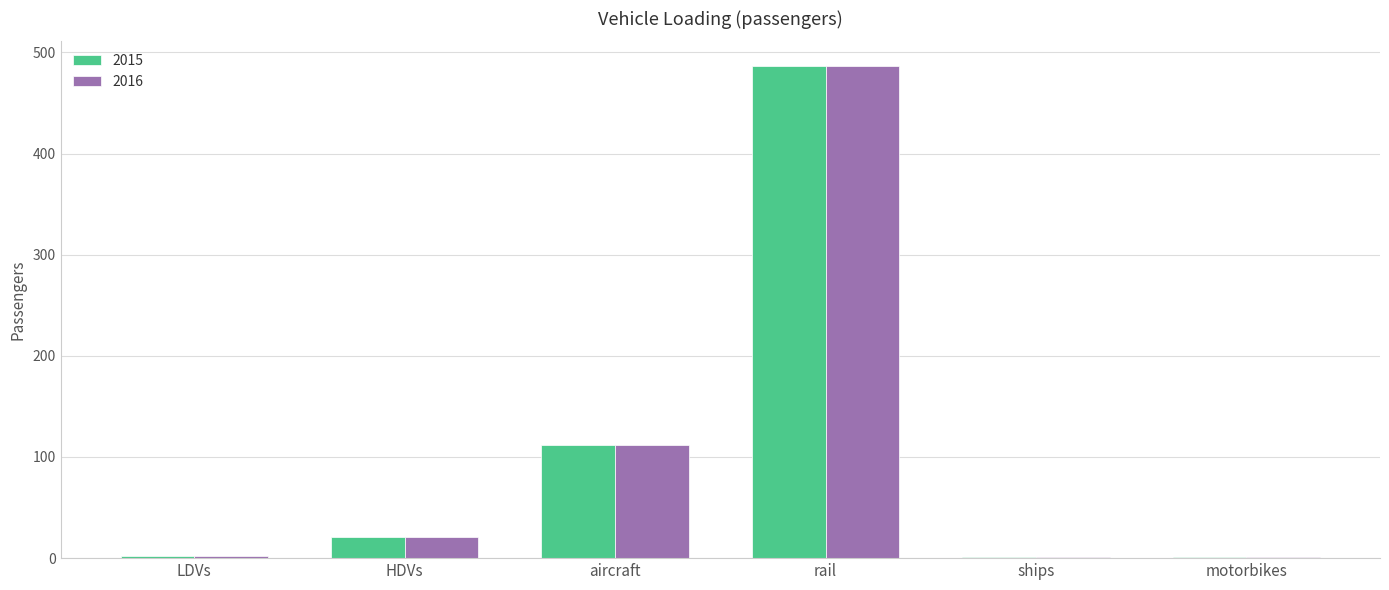

At which category is the sum across all series the highest?

rail